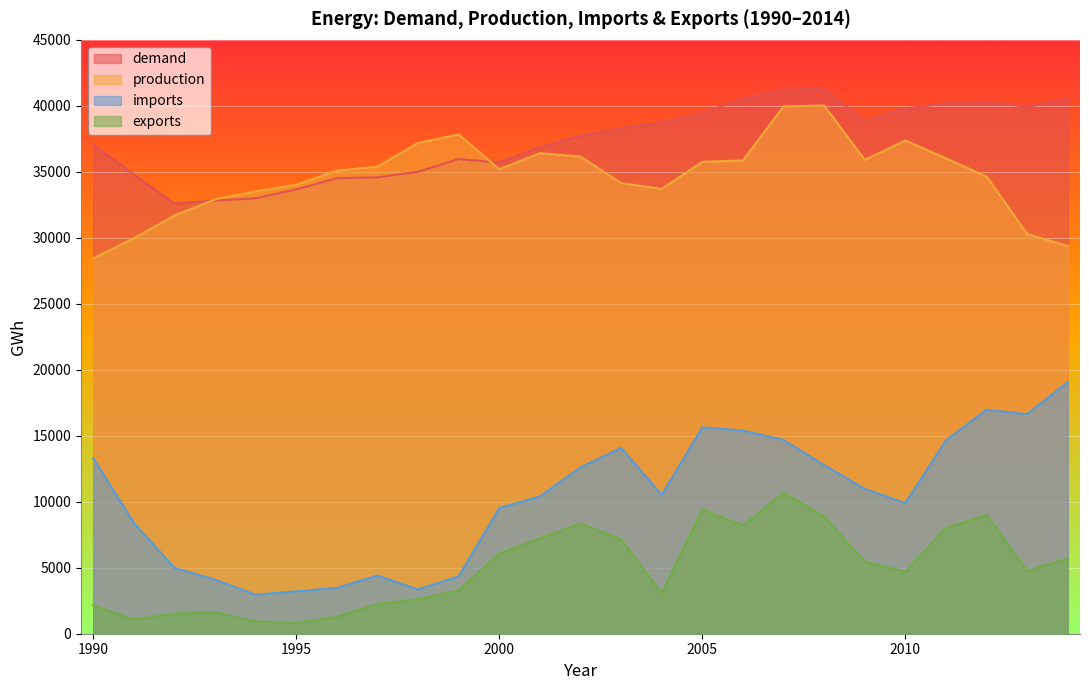

What is the minimum value shown in the chart?

805